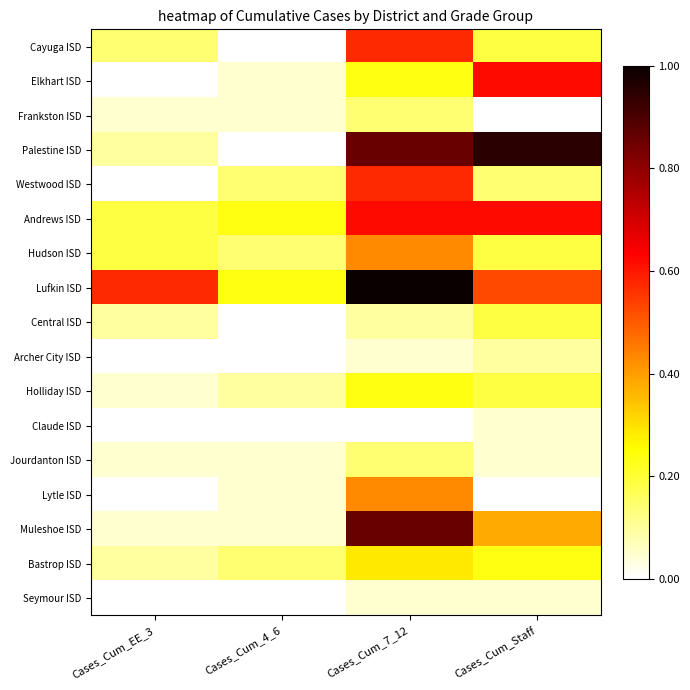

How many distinct data groups are displayed?

17